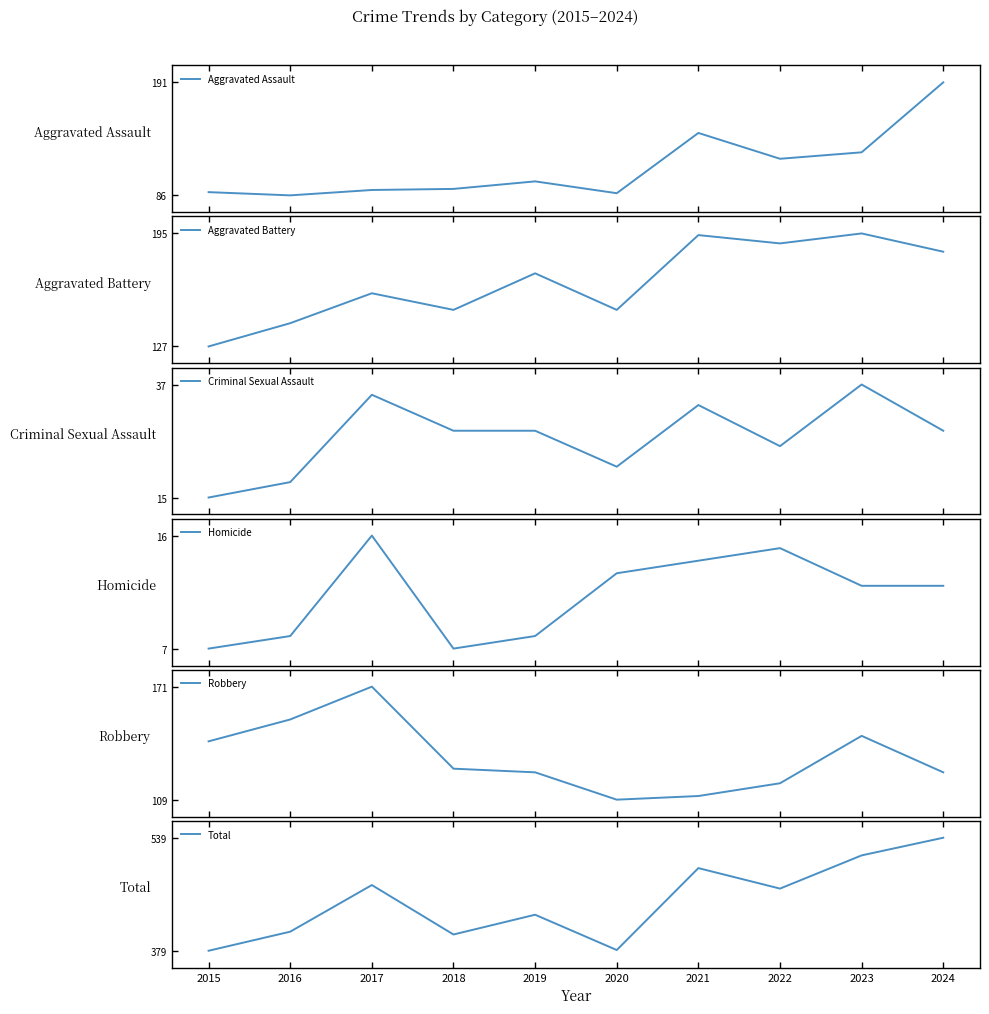

What is the total value across all series at 2016?

812